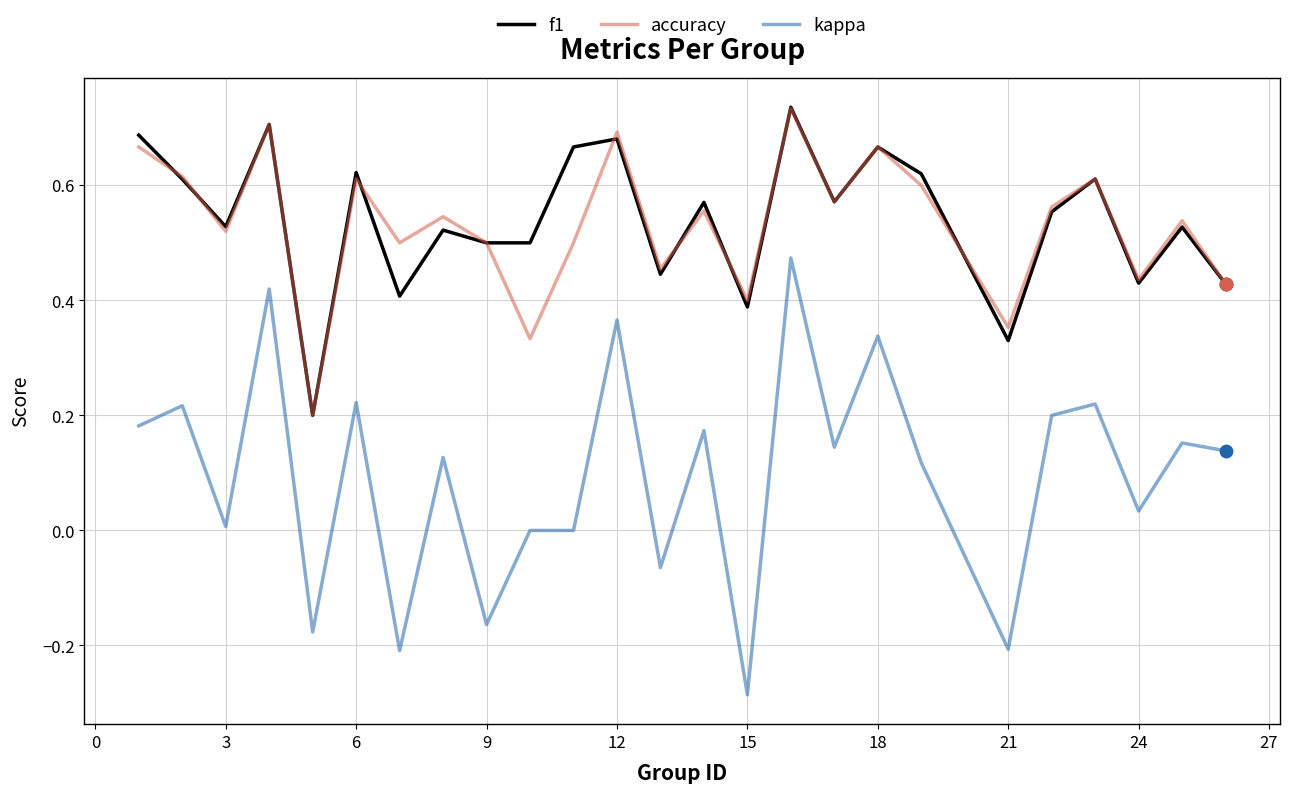

True or false: accuracy and kappa intersect in this chart.

False